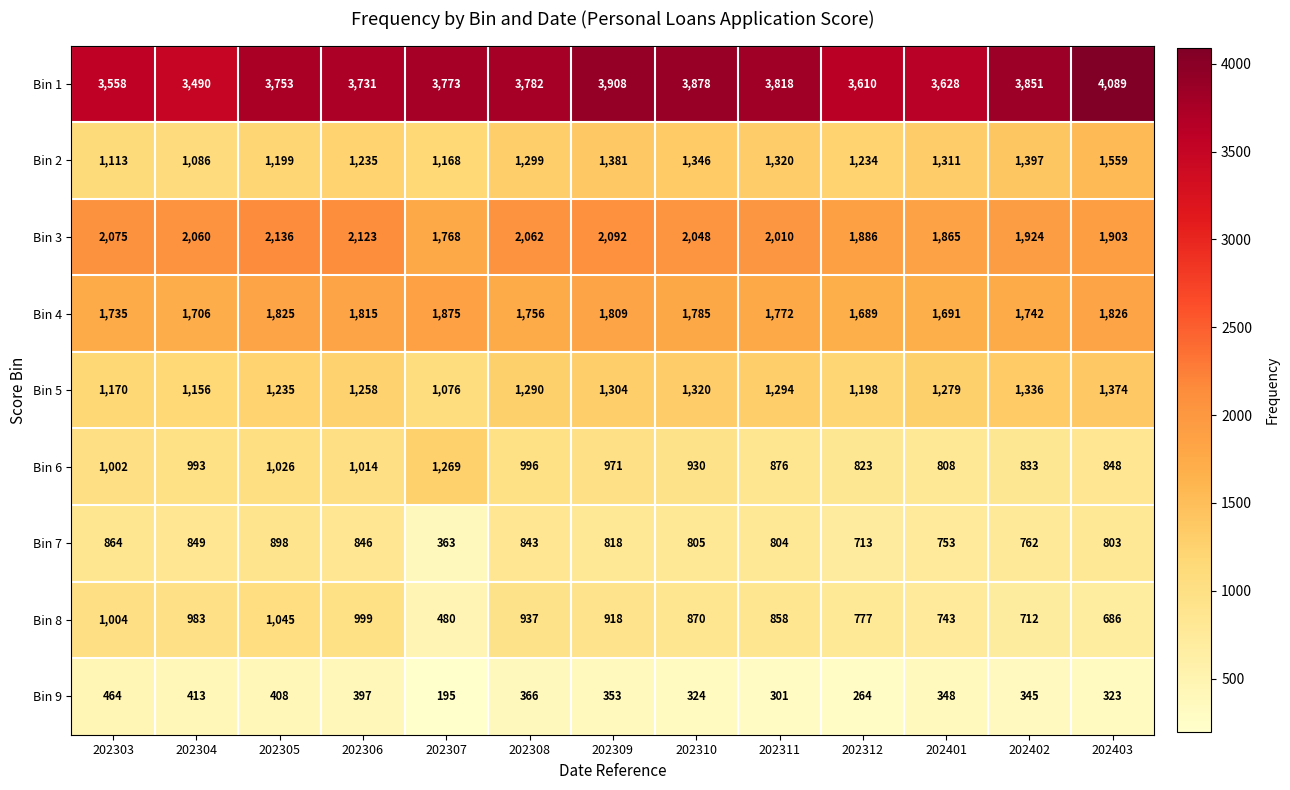

What is the difference between the highest and lowest values at 202310?

3554